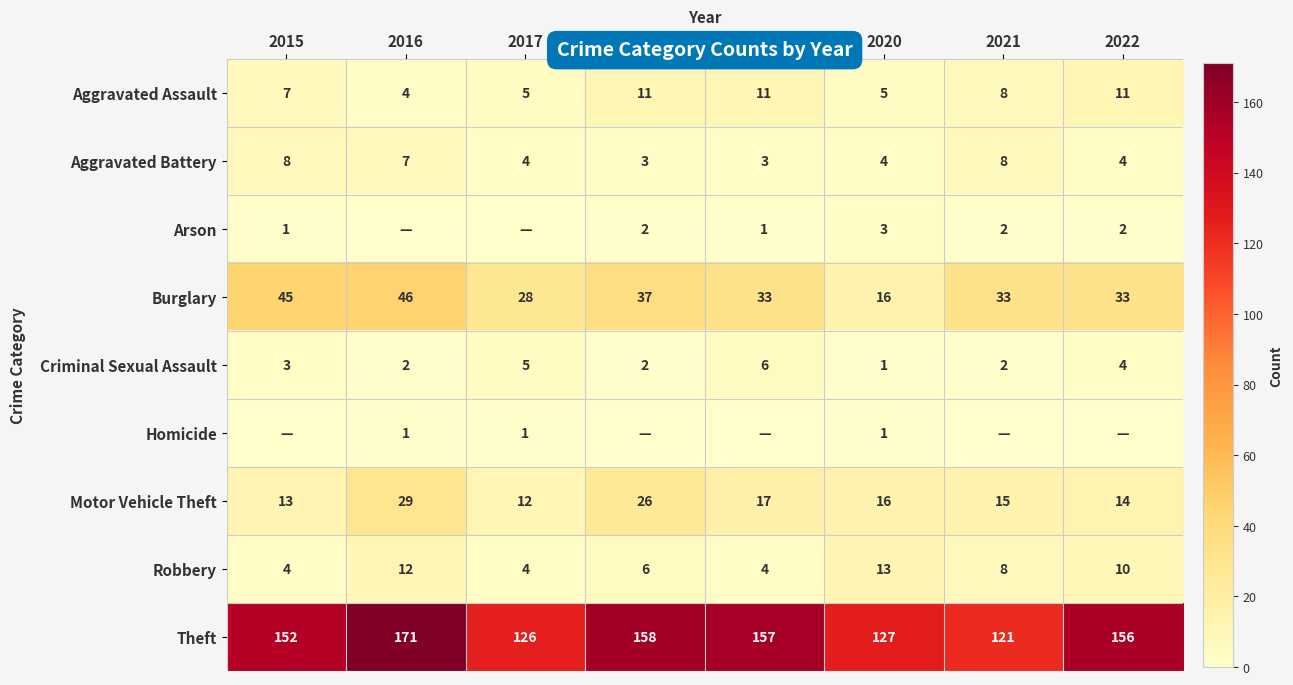

At which category does the chart reach its peak across all series?

2016